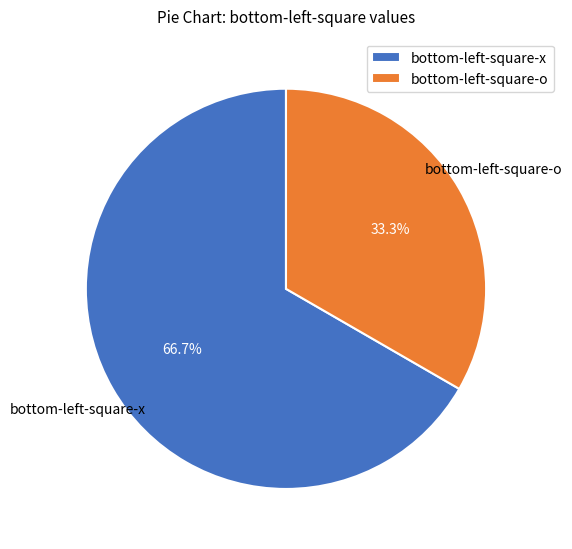

Does any single category account for the majority?

Yes